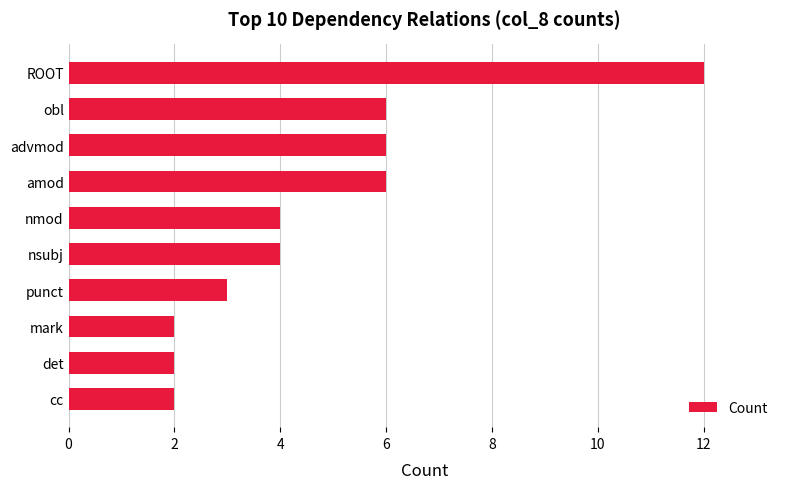

Are the bars horizontal?

Yes